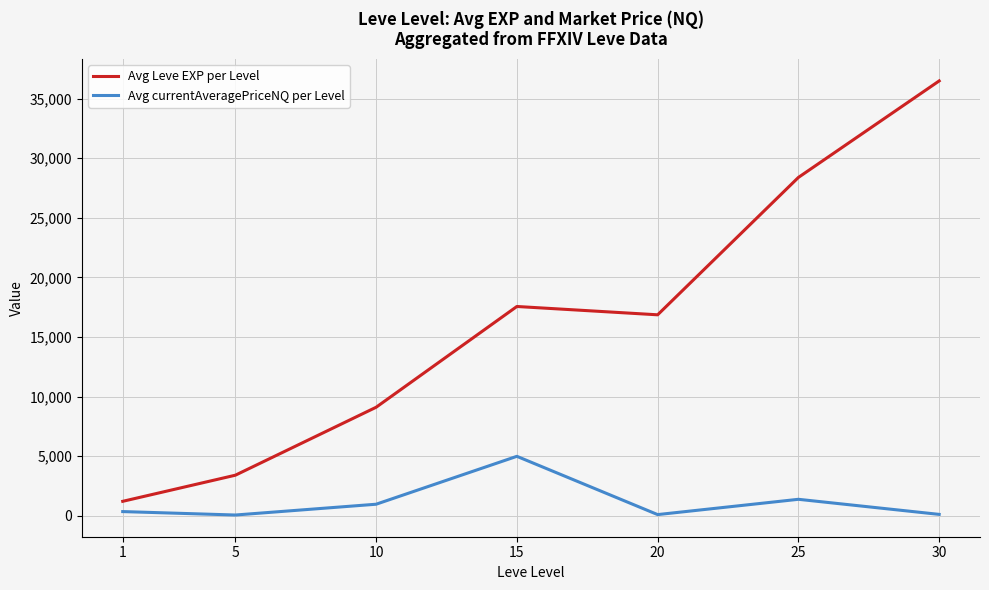

What are all the series names shown in the legend?

Avg Leve EXP per Level, Avg currentAveragePriceNQ per Level